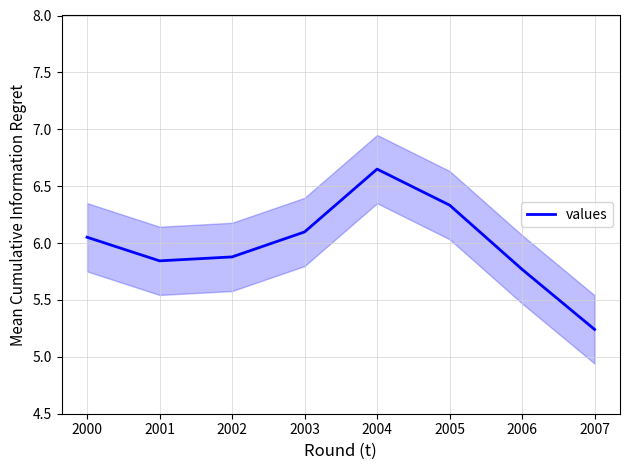

Between 2002 and 2004, which is larger?

2004